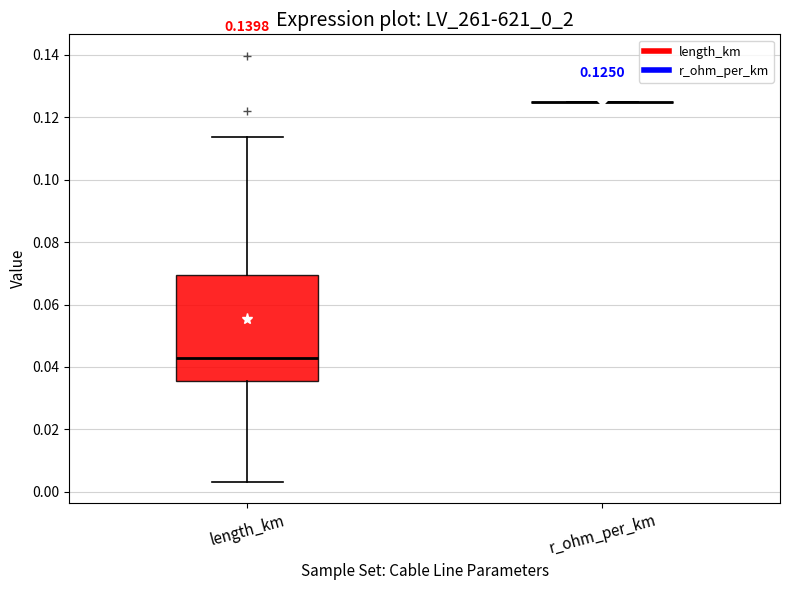

Comparing the boxes themselves (not the whiskers), which one is the tallest?

length_km